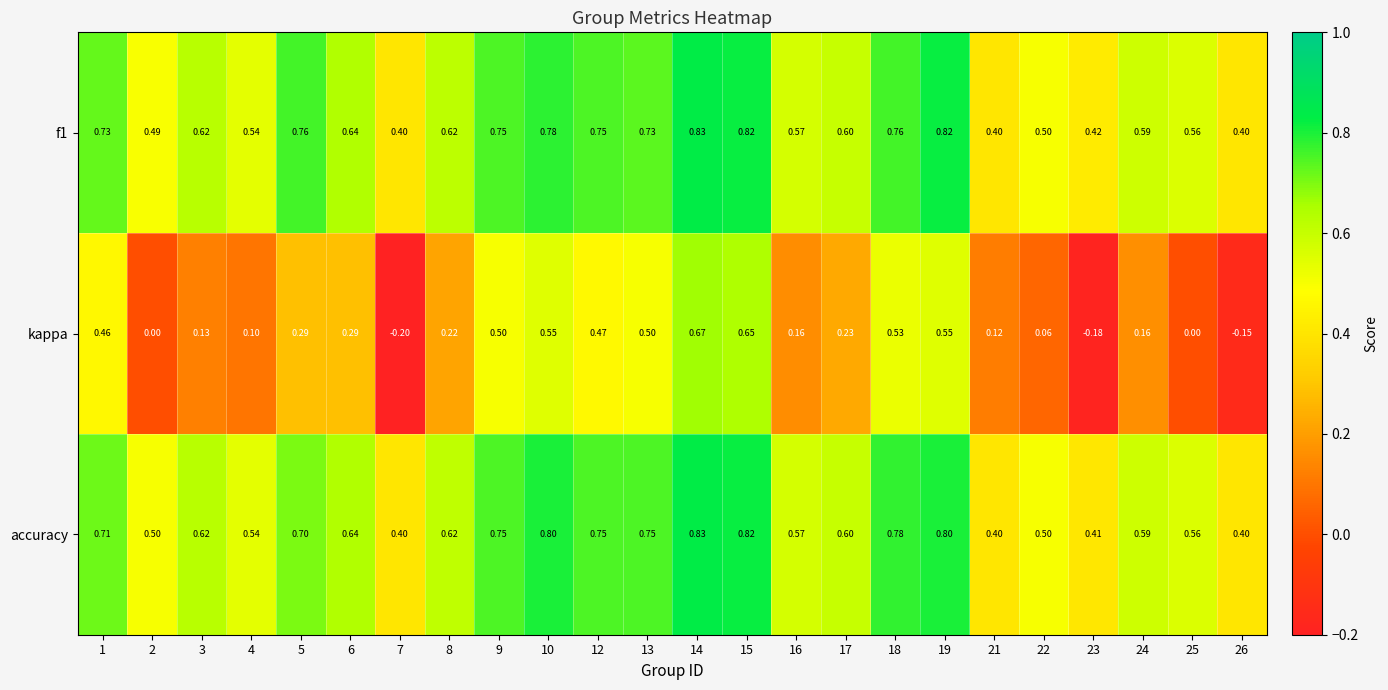

Which series has the largest total across all categories?

f1